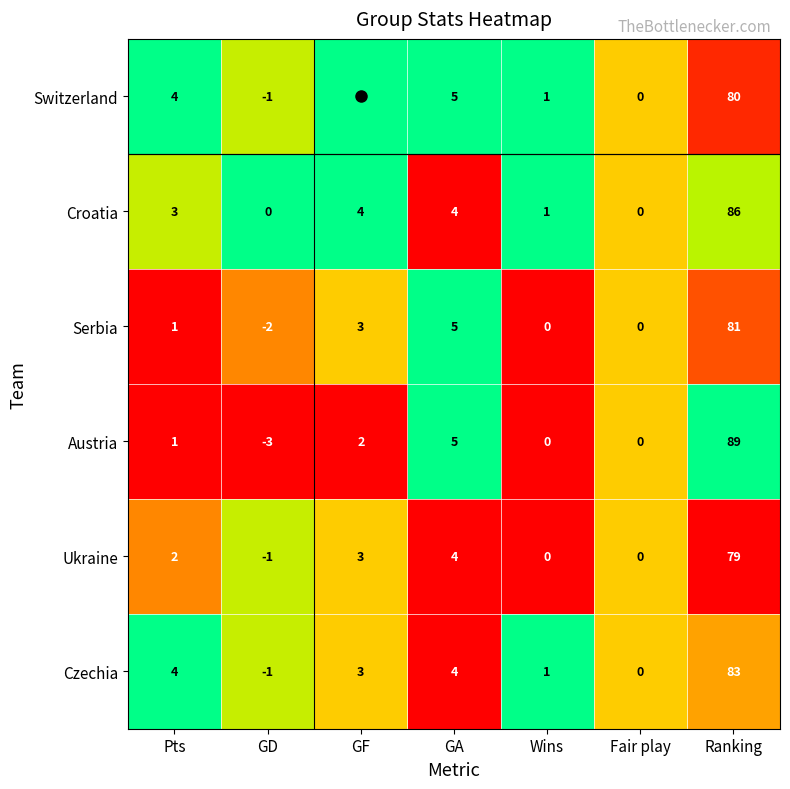

What is the average value of the Ukraine series?

12